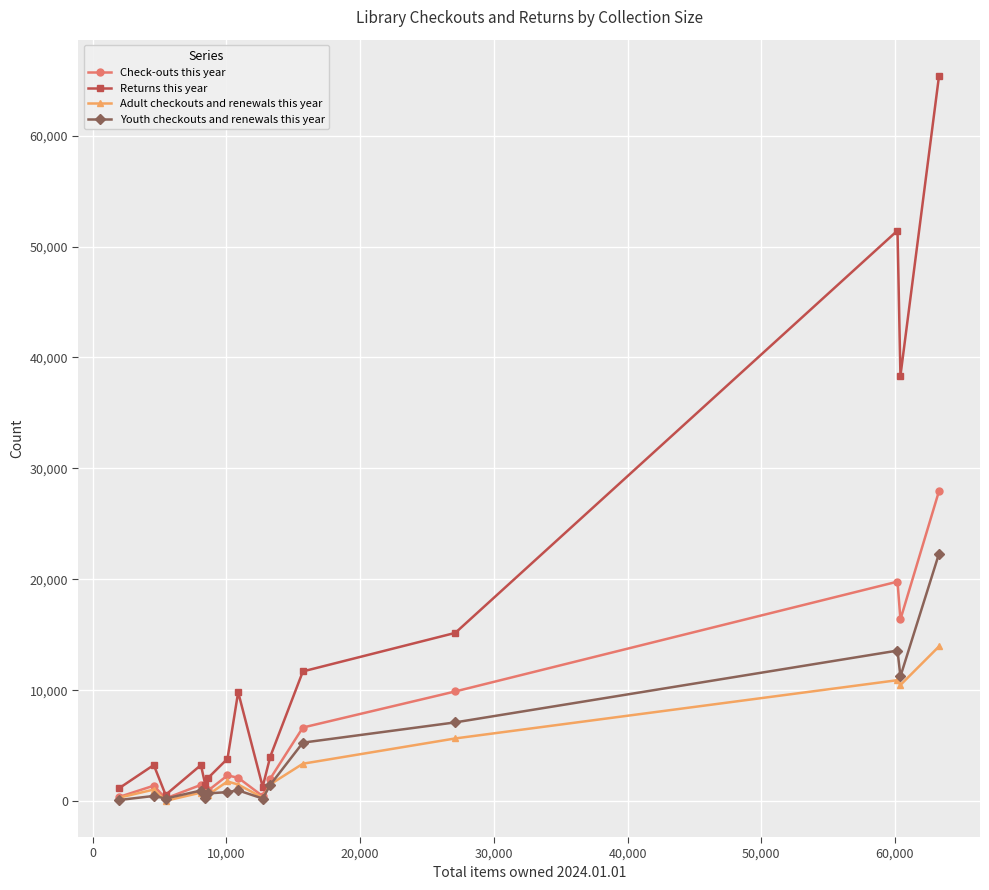

True or false: Check-outs this year has more than 2 interior local peaks.

True